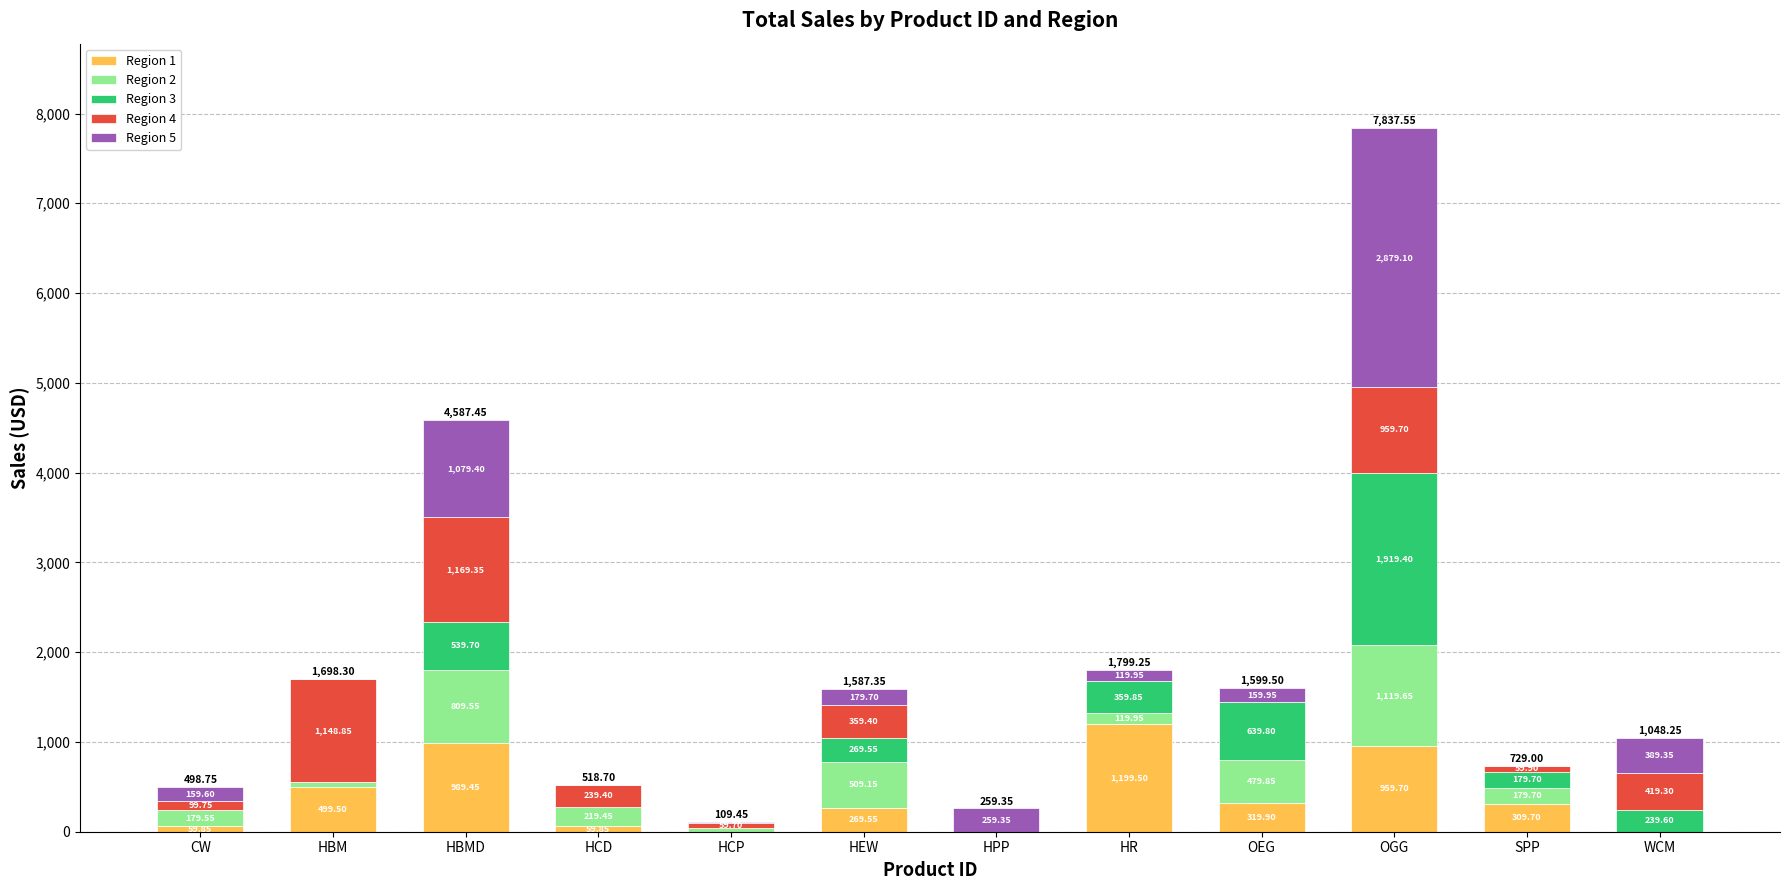

Does the chart contain stacked bars?

Yes